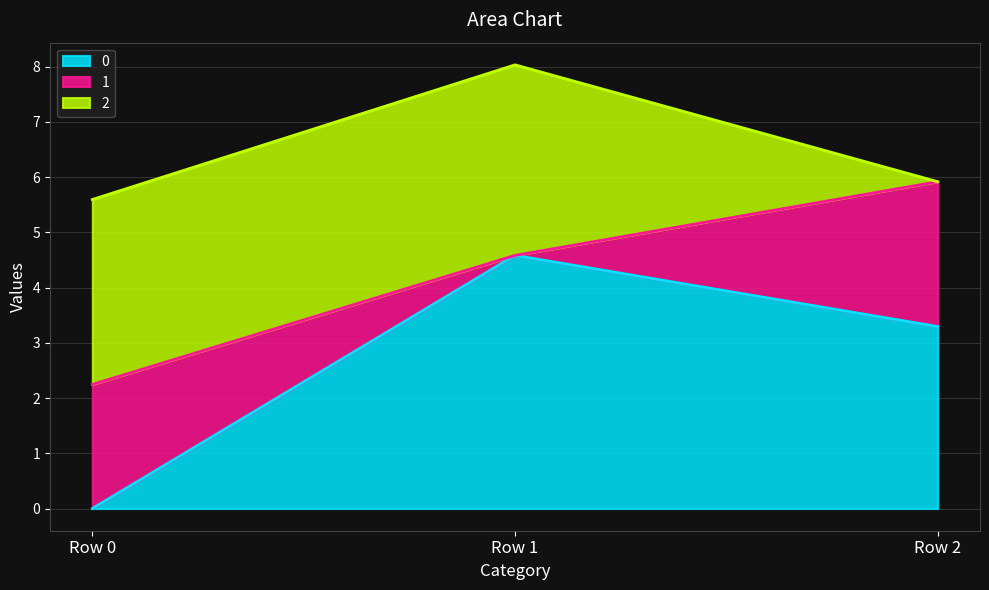

What value does the 2 series have at Row 1?

3.4